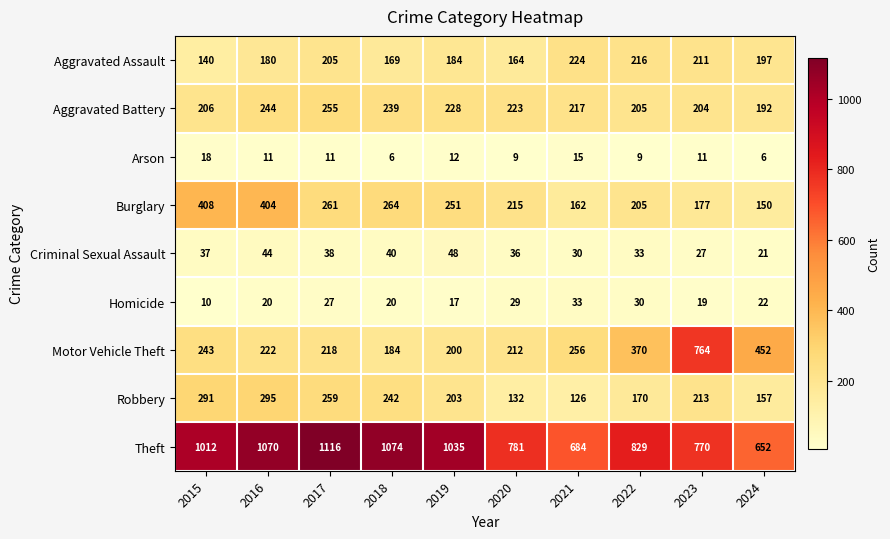

Is it true that Homicide equals 36 at 2024?

False